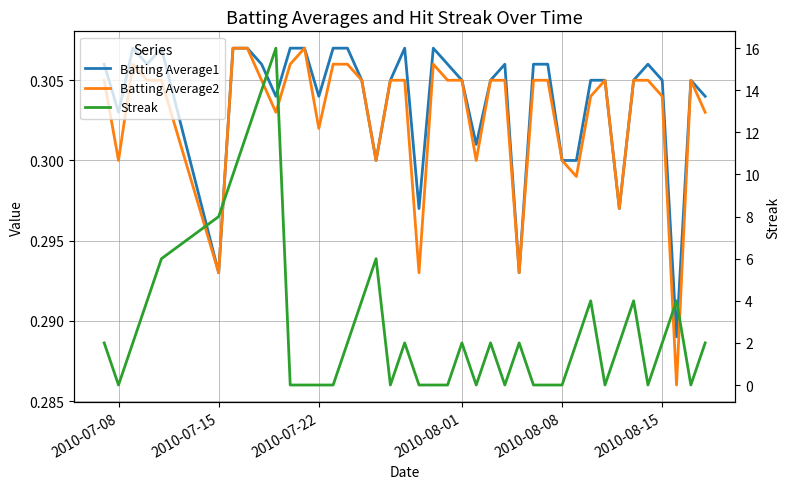

Count the Streak values in the range 0 to 4.

33